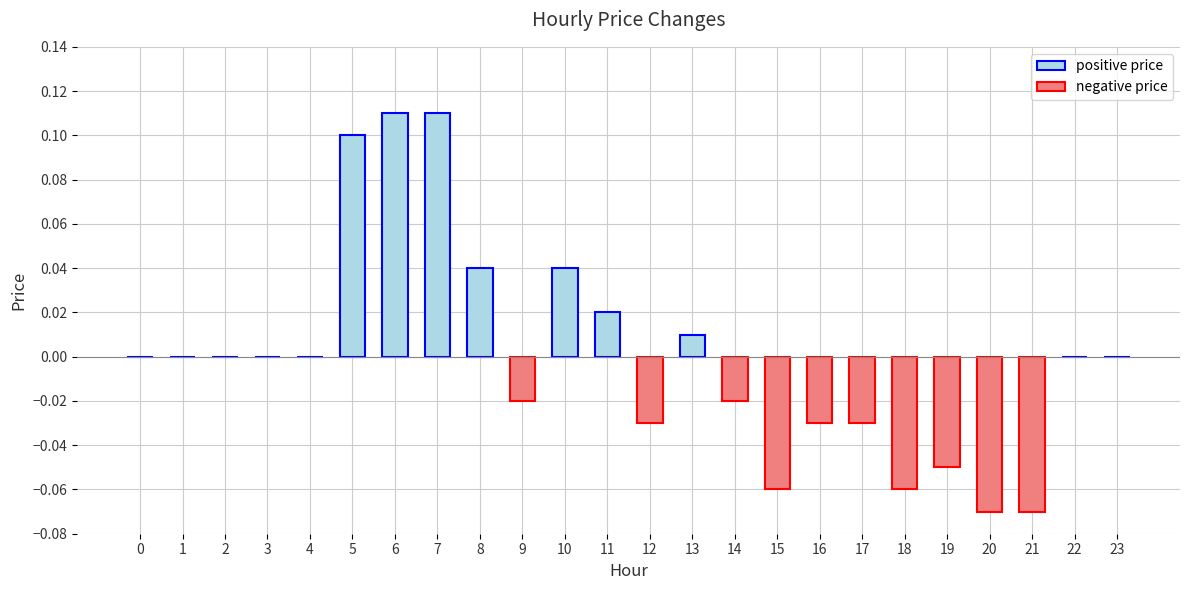

Count the number of data series in this chart.

1